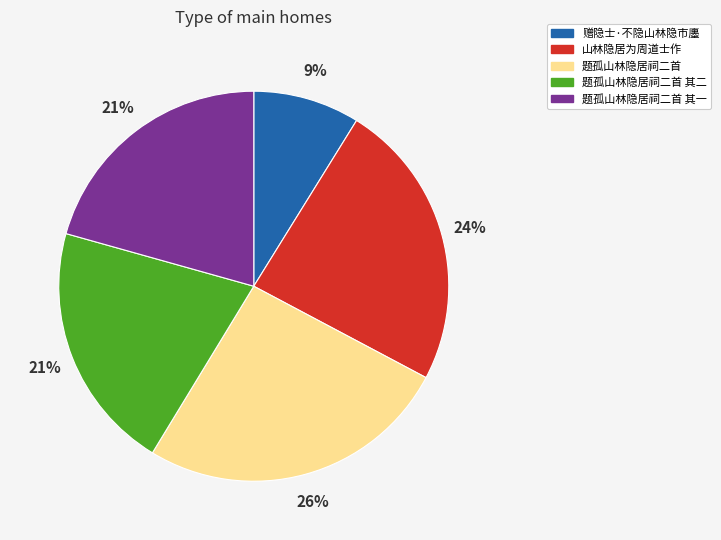

Is 题孤山林隐居祠二首 其一 the majority of the pie?

No